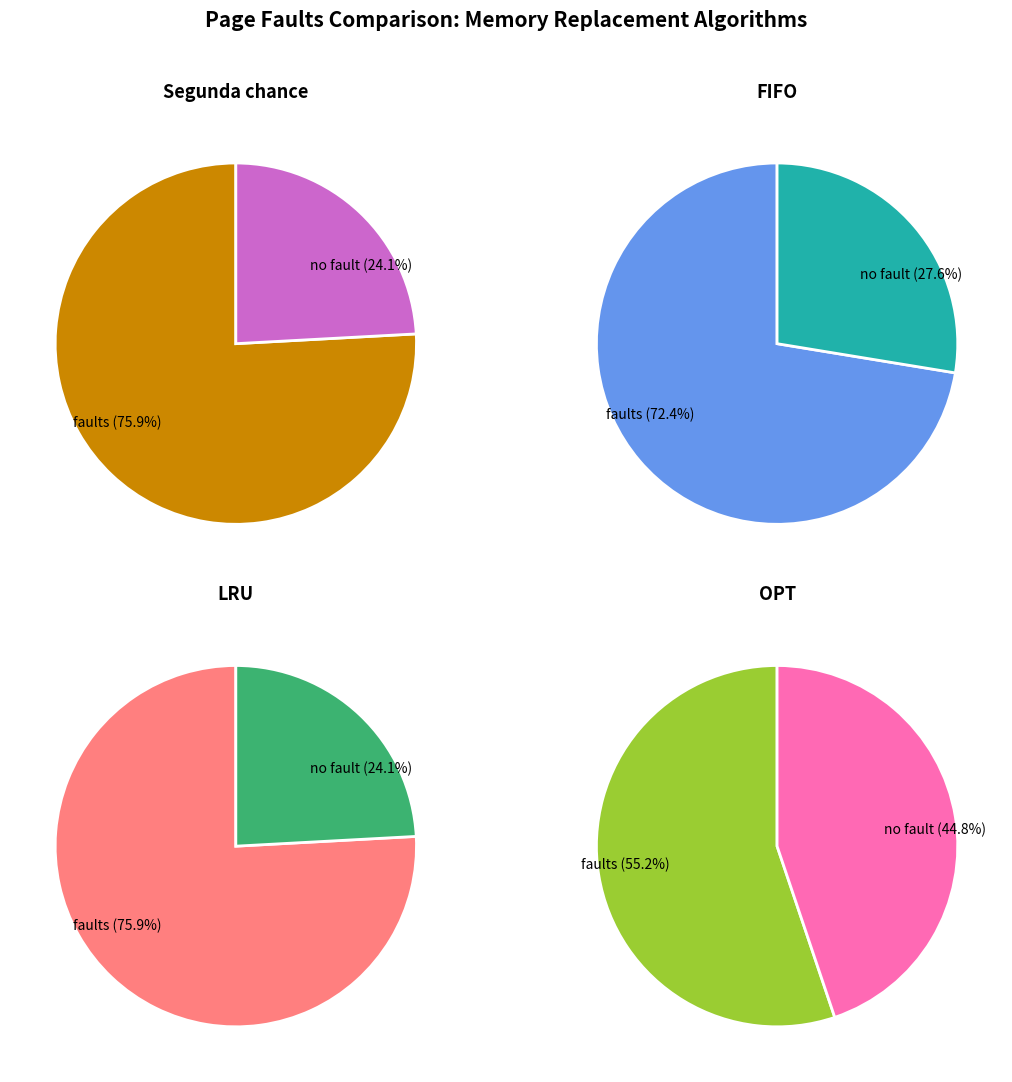

Rank the categories by value from lowest to highest.

OPT, FIFO, Segunda chance, LRU